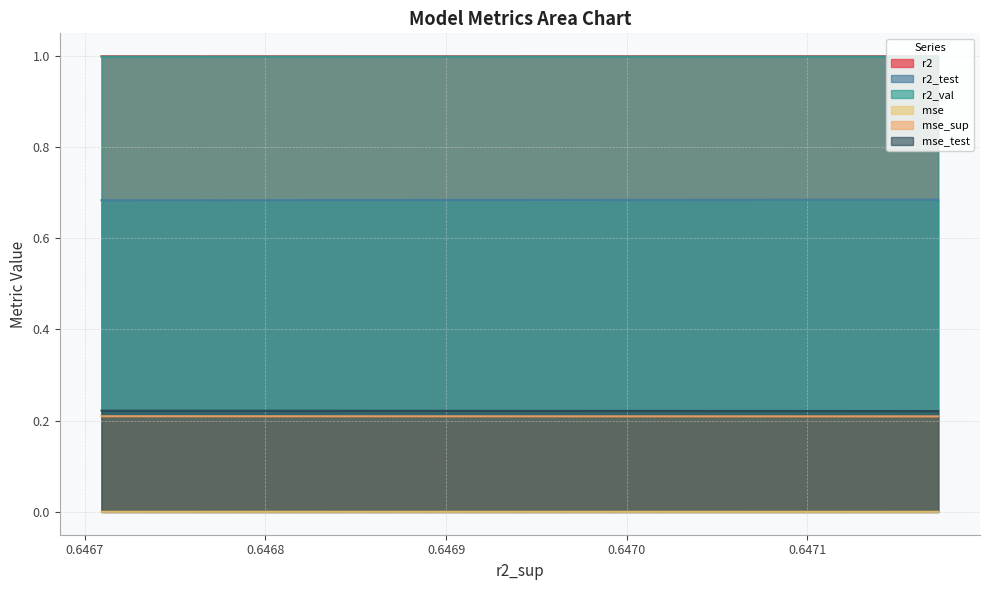

Which series has the largest total across all categories?

r2